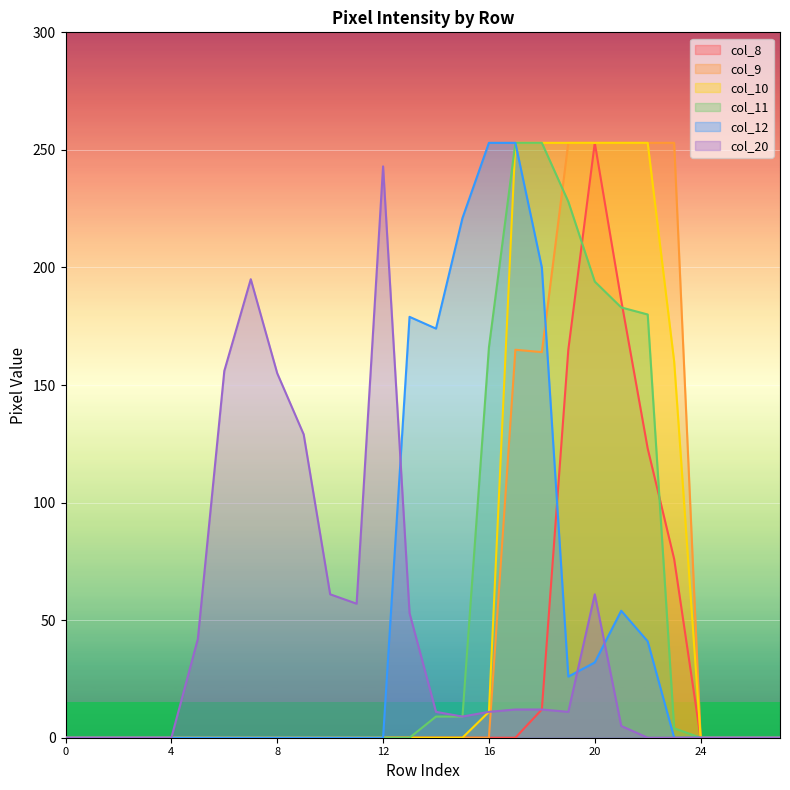

At how many categories does at least one series exceed 28?

19